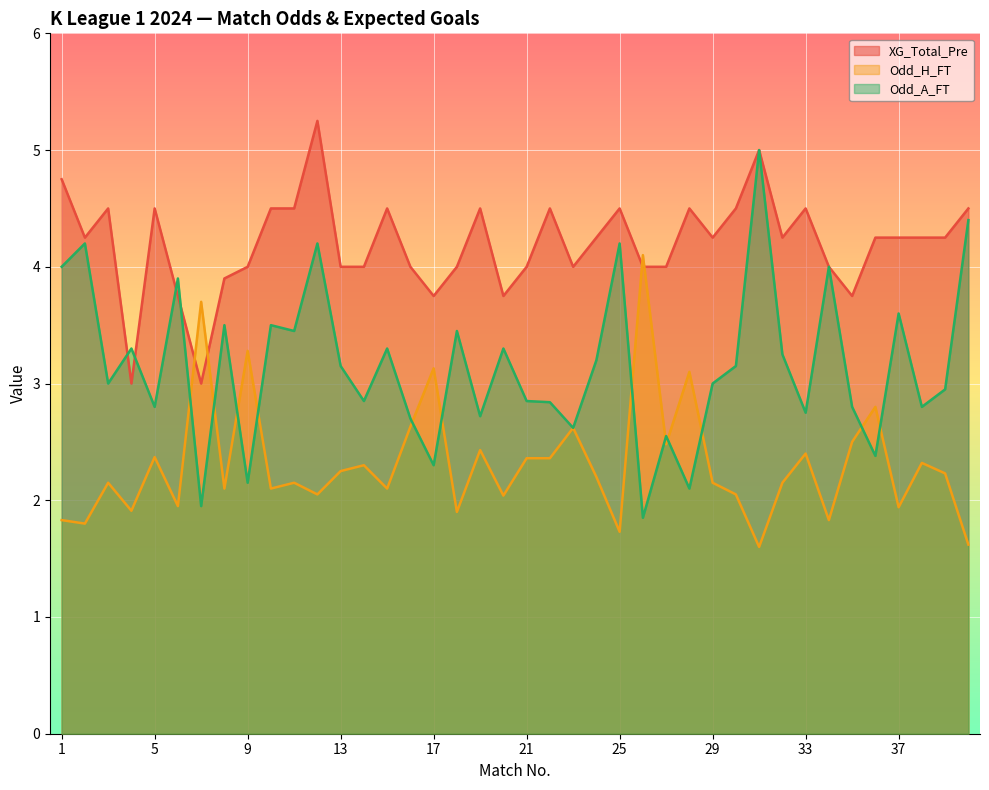

List the series in order of their peak value, highest first.

XG_Total_Pre, Odd_A_FT, Odd_H_FT